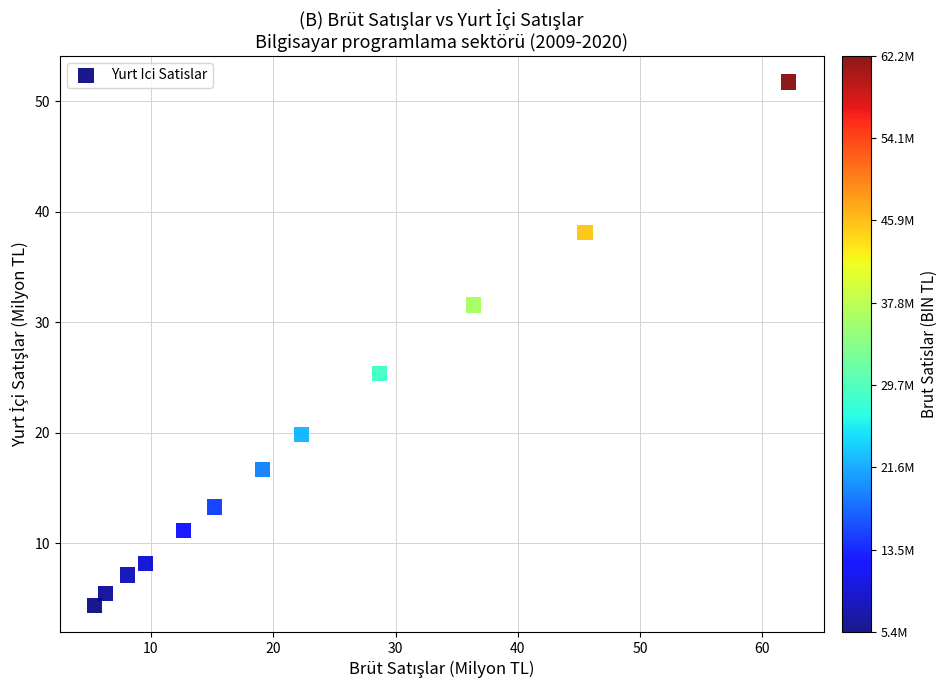

What Y value in the scatter plot is closest to 28?

25.4